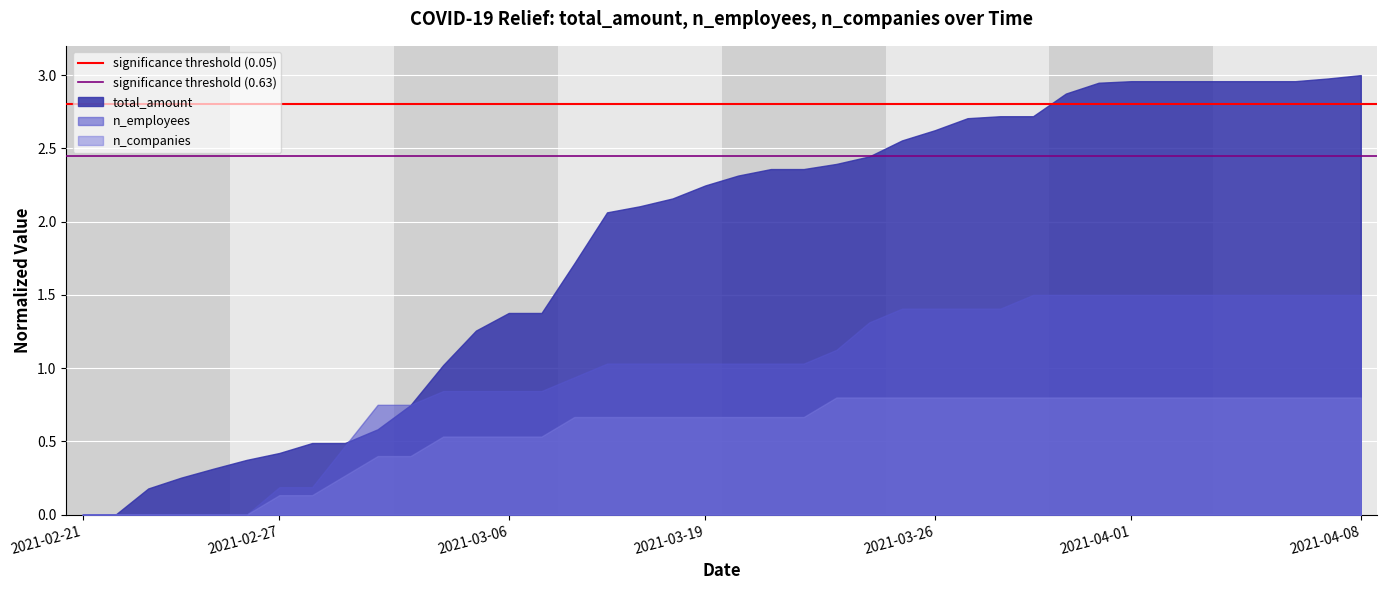

Which series has the widest spread of values?

total_amount